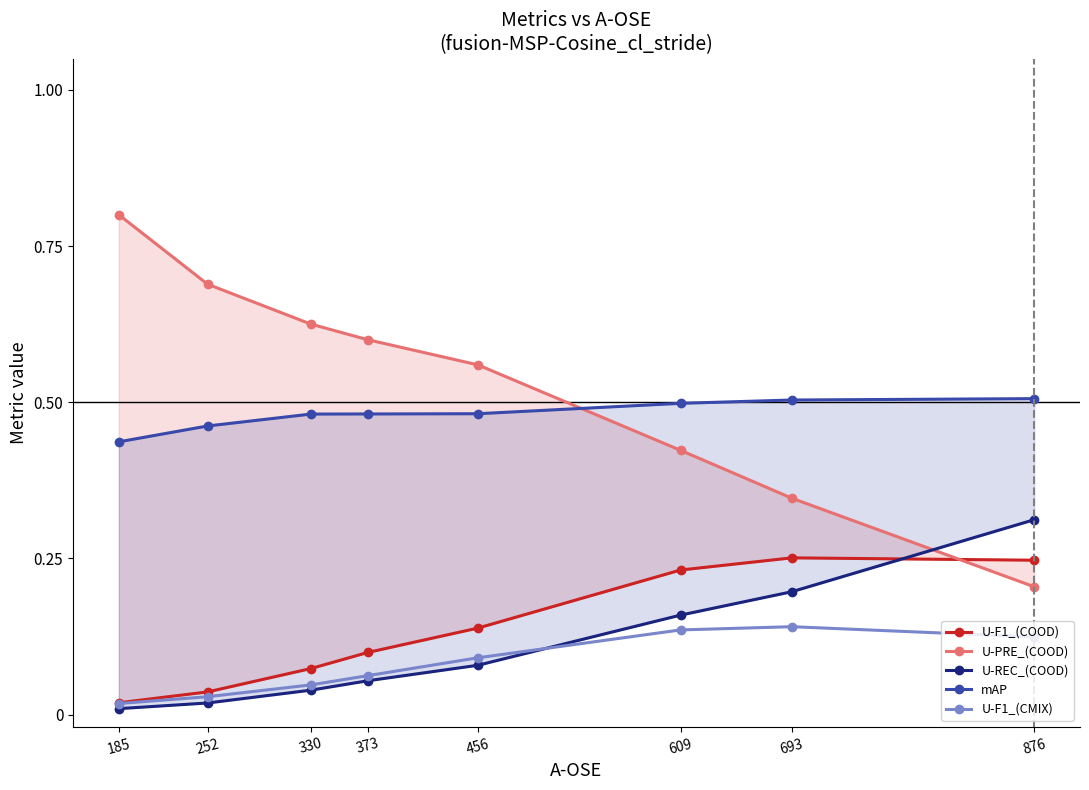

How many U-PRE_(COOD) values are between 0 and 1?

8